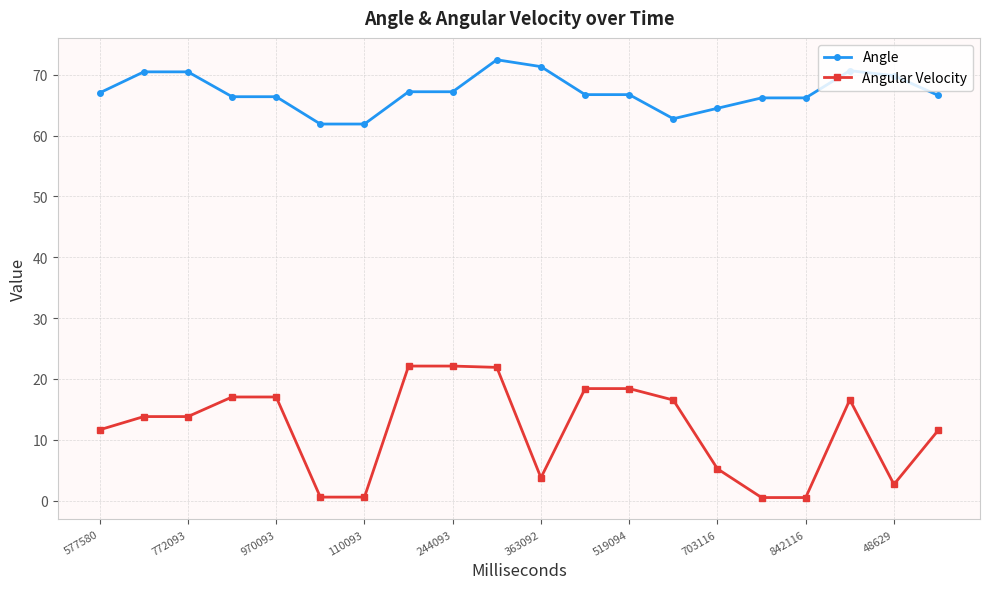

List the series in order of their overall mean, highest first.

Angle, Angular Velocity